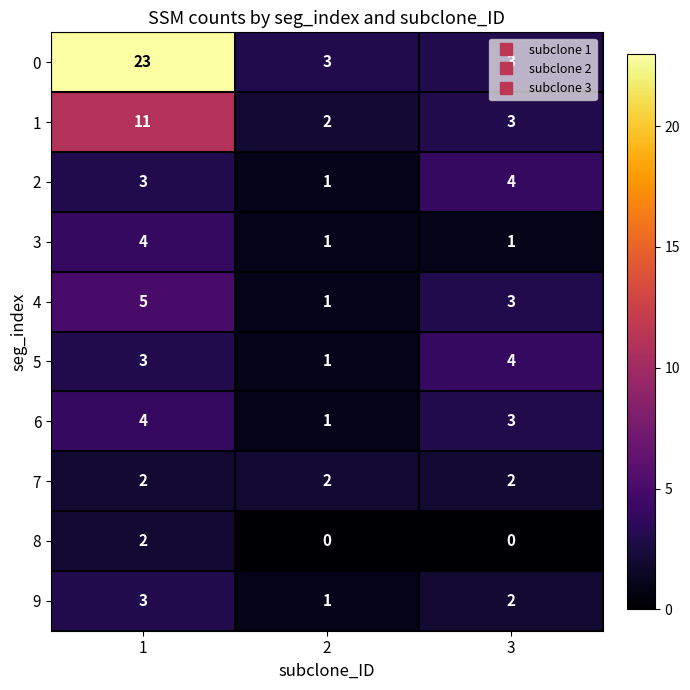

What is the greatest value displayed?

23